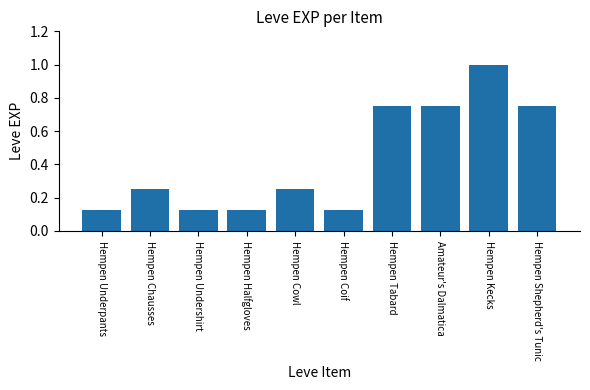

How many bars are there in total?

10